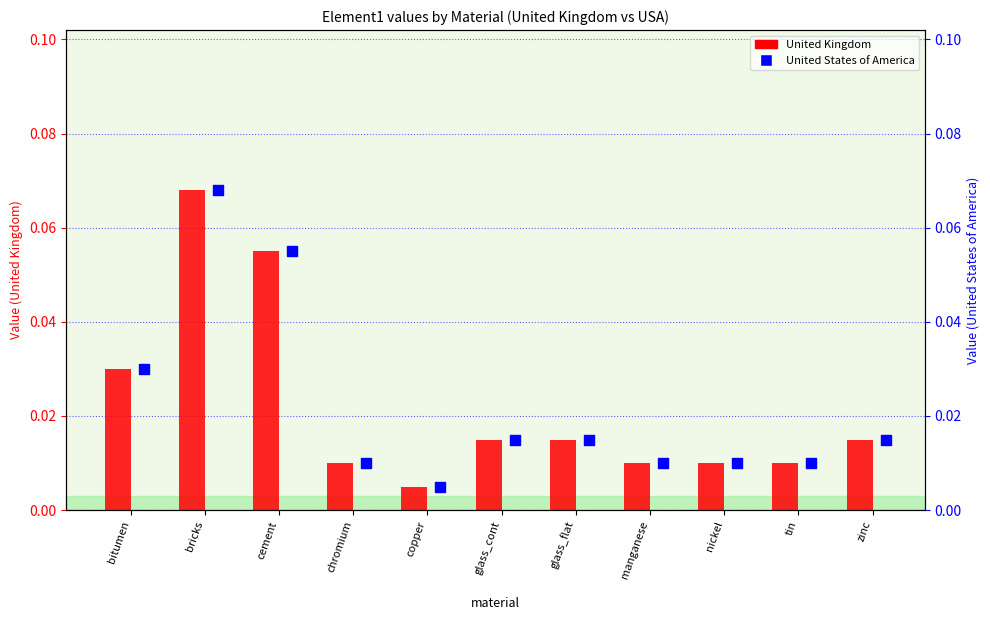

At how many categories does at least one series exceed 0?

11